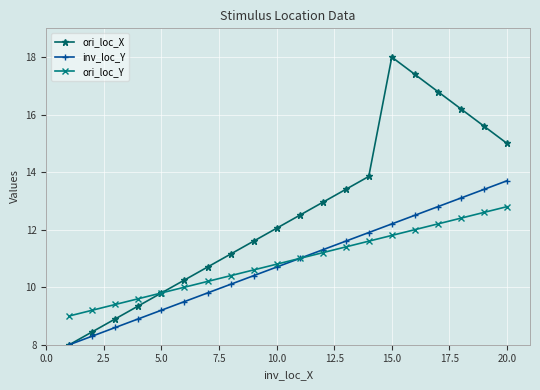

What is the minimum value shown in the chart?

8.0